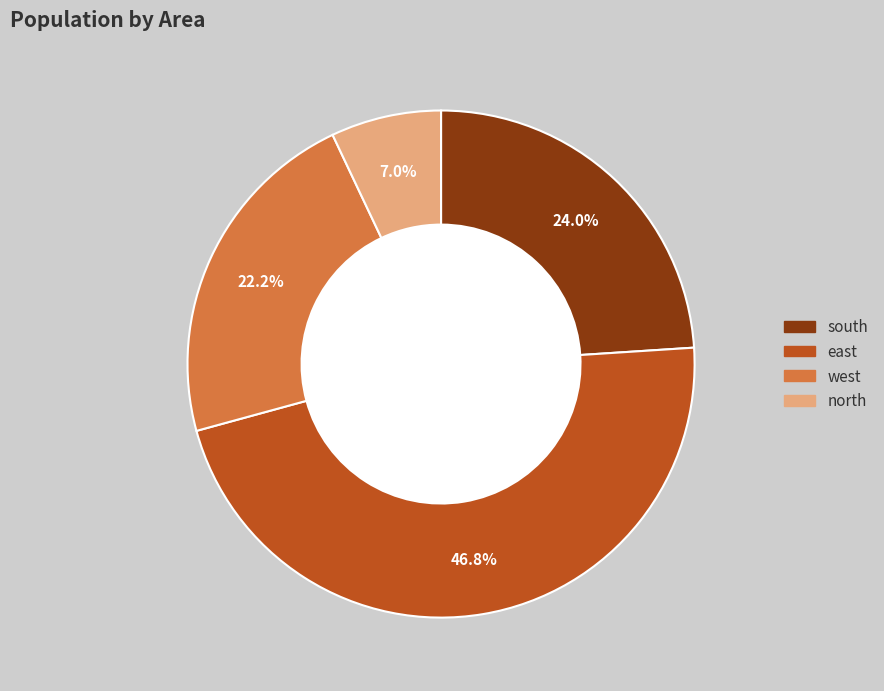

Between east and south, which is larger?

east